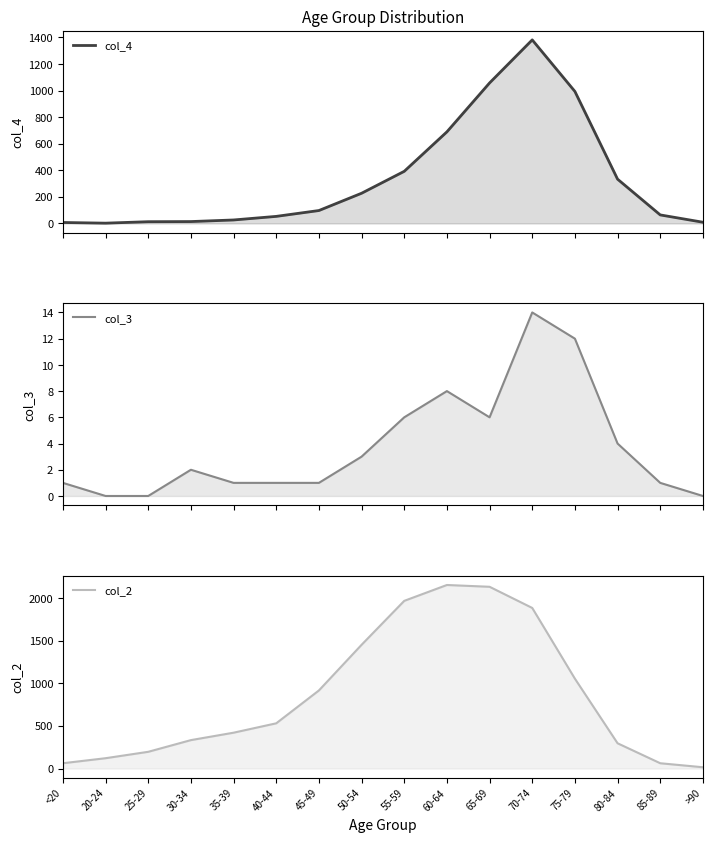

Reading right to left, transcribe all the data shown in this chart.

col_4: >90=9	85-89=64	80-84=333	75-79=993	70-74=1381	65-69=1057	60-64=689	55-59=392	50-54=227	45-49=97	40-44=53	35-39=26	30-34=14	25-29=13	20-24=2	<20=7
col_3: >90=0	85-89=1	80-84=4	75-79=12	70-74=14	65-69=6	60-64=8	55-59=6	50-54=3	45-49=1	40-44=1	35-39=1	30-34=2	25-29=0	20-24=0	<20=1
col_2: >90=15	85-89=62	80-84=296	75-79=1053	70-74=1882	65-69=2130	60-64=2151	55-59=1965	50-54=1450	45-49=915	40-44=530	35-39=420	30-34=333	25-29=196	20-24=121	<20=62